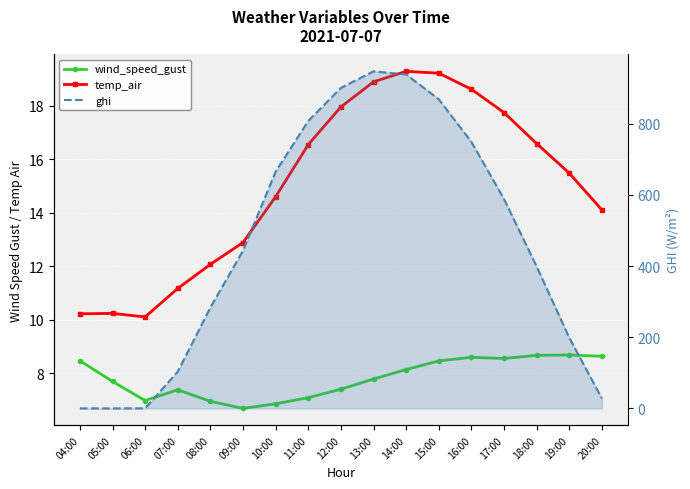

Where is wind_speed_gust nearest to the value 7?

06:00